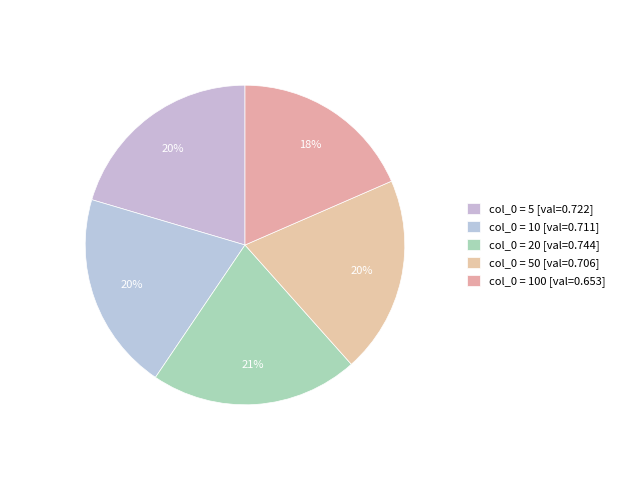

How many slices are in this pie chart?

5